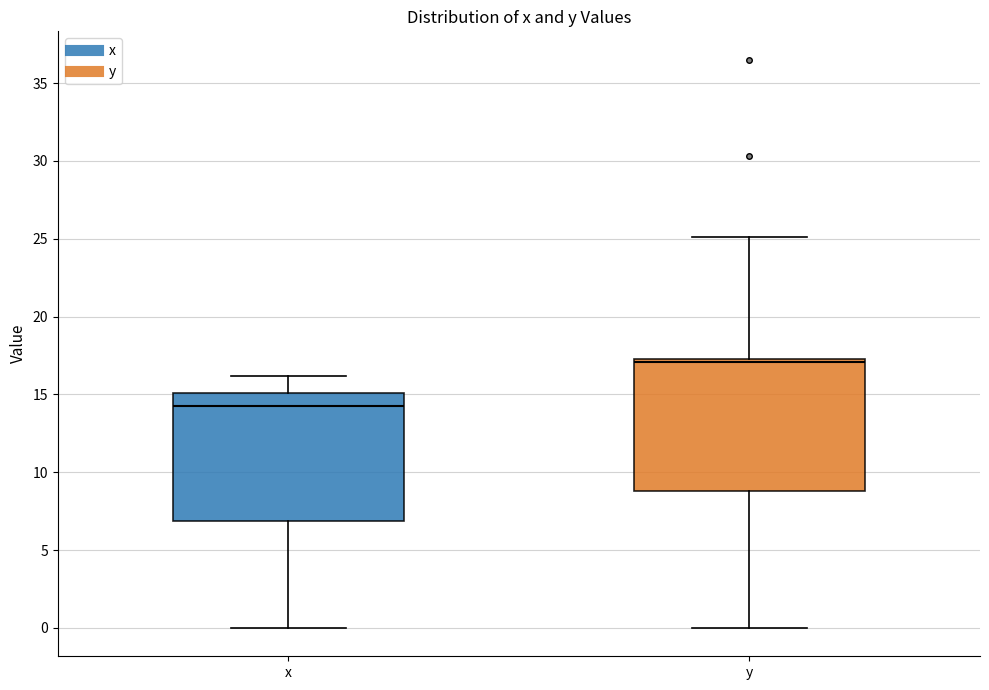

Where does the upper whisker of the box for x end on the y-axis? The values are not printed on the chart, so give them approximately, as read against the axis.

16.0